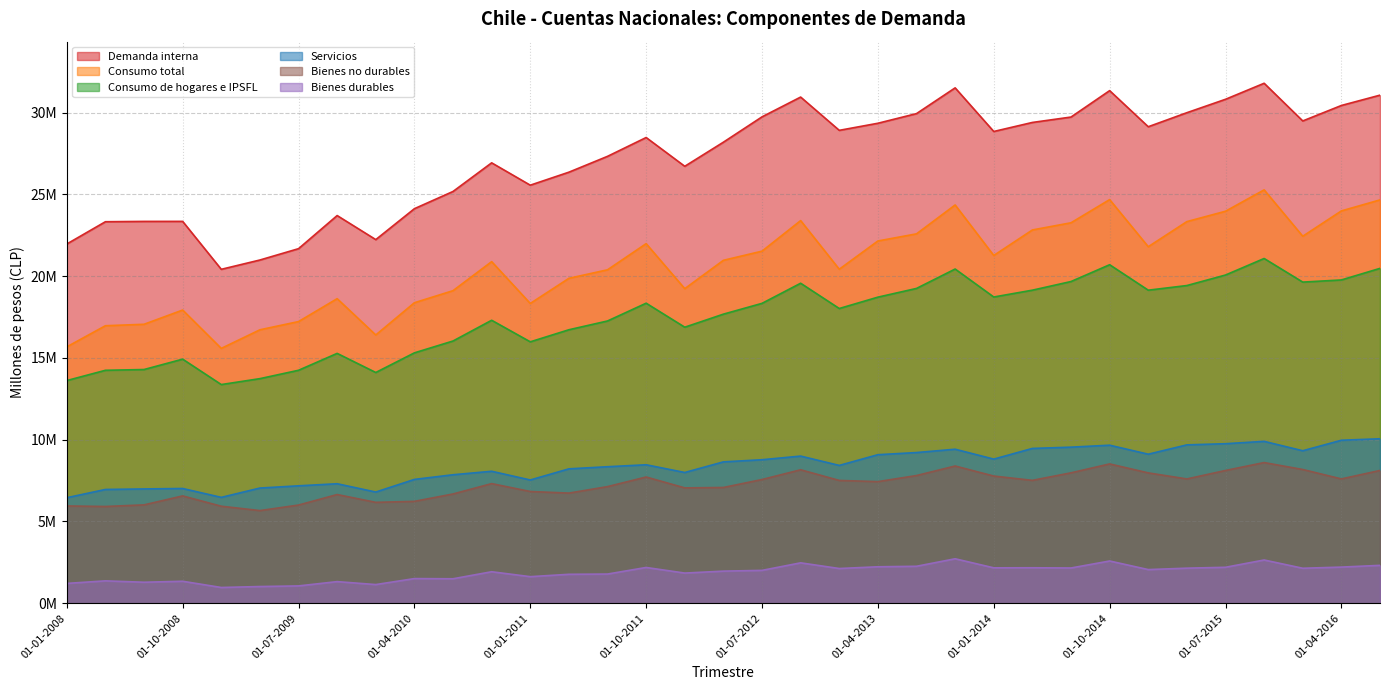

How many distinct data groups are displayed?

6